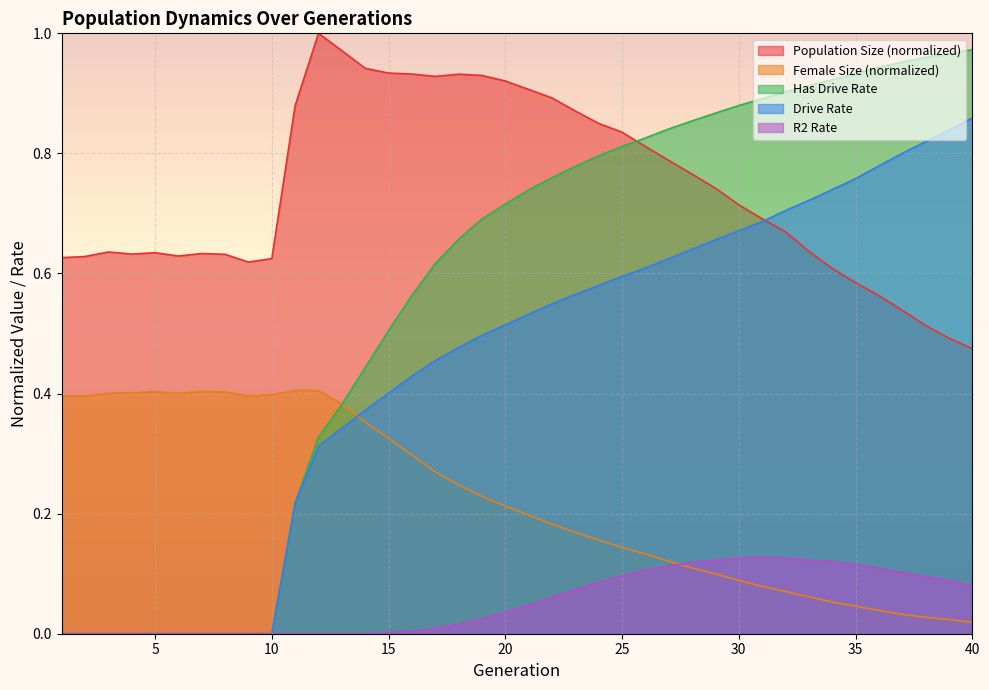

What is the value of the rate_has_drive point at the 25th from the left?

0.8